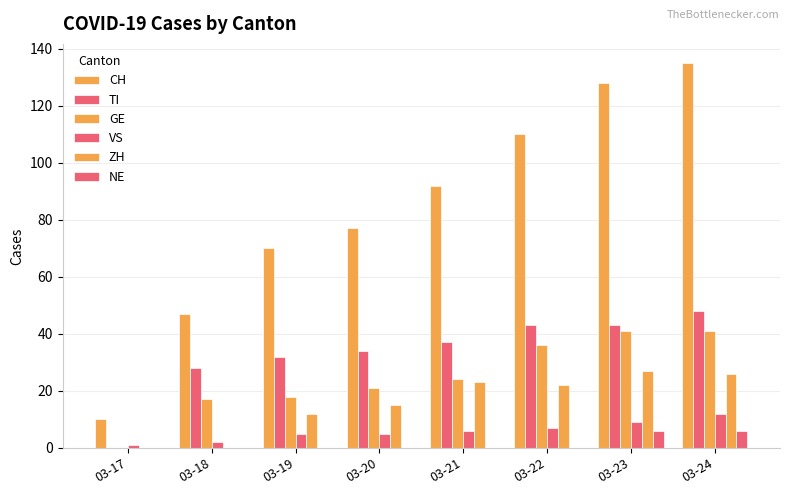

At which label does CH reach its minimum?

03-17